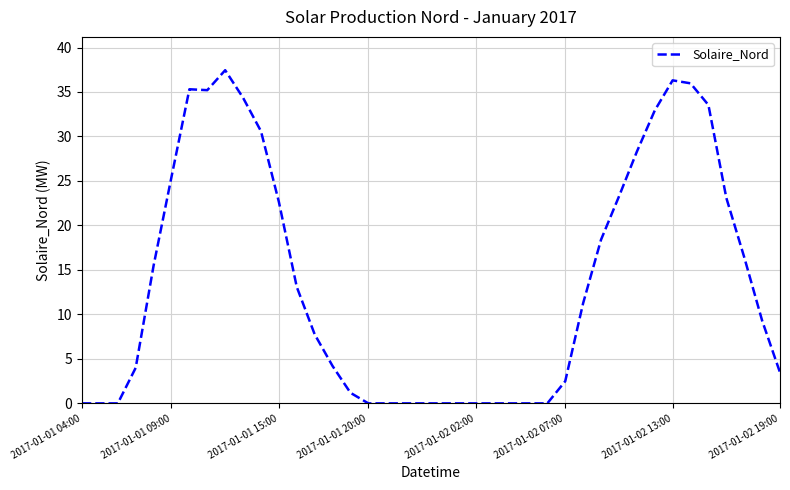

What is the difference between the maximum and minimum values?

37.4